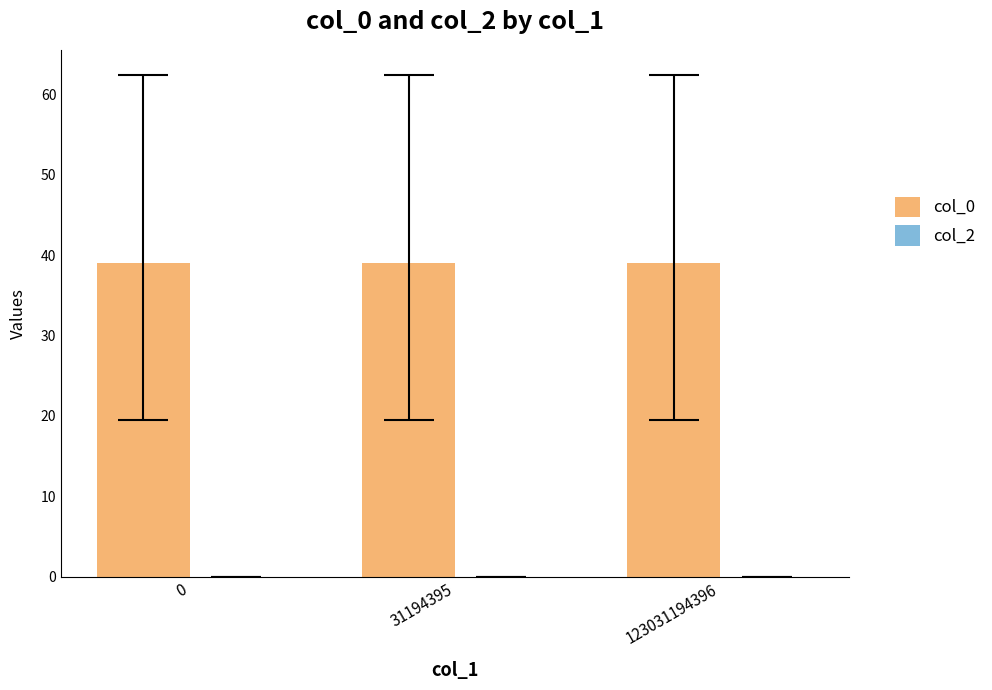

Rank the series by their average value, from lowest to highest.

col_2, col_0